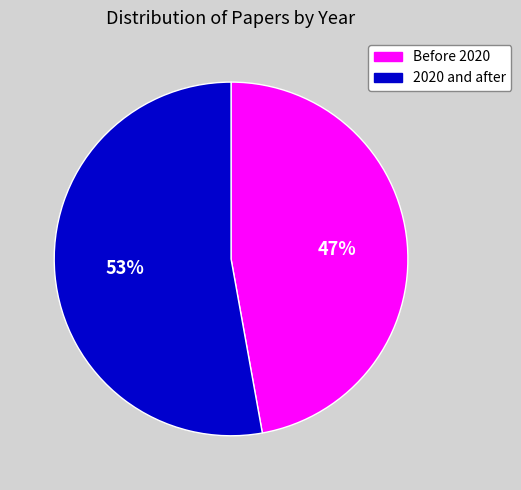

Does any single category account for the majority?

Yes